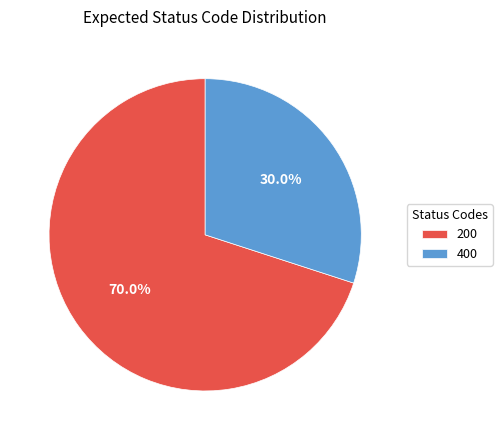

Which category has the smallest portion of the pie?

400